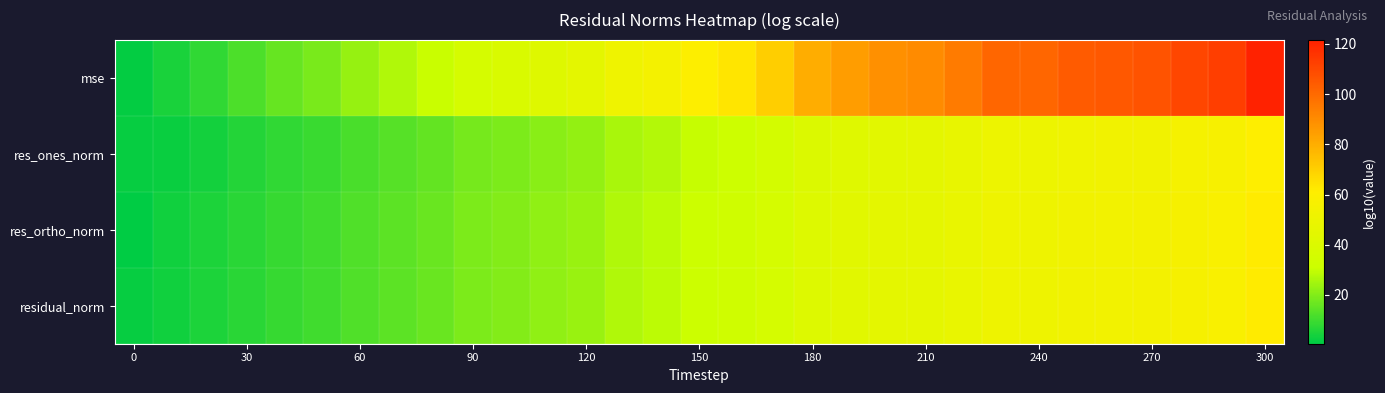

Reading left to right, what are all the values shown in this chart?

mse: 1.4	4.4	8.0	12.2	15.9	18.9	23.2	26.9	30.6	36.2	38.7	41.9	45.0	51.7	54.9	59.8	63.5	70.3	80.0	85.1	88.8	90.1	95.0	101.0	101.0	104.1	105.4	106.6	110.3	112.7	121.5
res_ones_norm: 1.8	2.3	3.8	6.2	7.8	9.2	11.6	13.4	15.3	18.1	19.4	20.9	22.5	25.9	27.4	29.9	31.7	35.2	40.0	42.6	44.4	45.0	47.5	50.5	50.5	52.1	52.7	53.3	55.1	56.4	60.8
res_ortho_norm: 0.6	3.2	5.0	7.1	9.0	10.5	12.7	14.5	16.4	19.2	20.4	22.0	23.6	26.9	28.5	30.9	32.8	36.2	41.1	43.6	45.5	46.1	48.5	51.5	51.5	53.1	53.7	54.3	56.2	57.4	61.8
residual_norm: 1.8	3.2	5.0	7.1	9.0	10.5	12.7	14.5	16.4	19.2	20.4	22.0	23.6	26.9	28.5	30.9	32.8	36.2	41.1	43.6	45.5	46.1	48.5	51.5	51.5	53.1	53.7	54.3	56.2	57.4	61.8